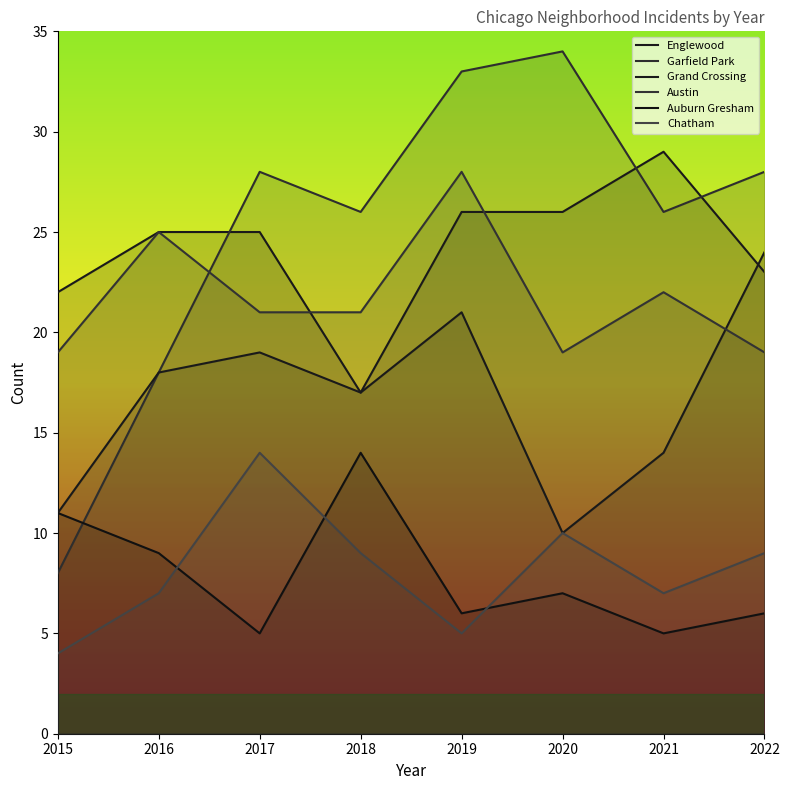

How many lines are shown in the chart?

6